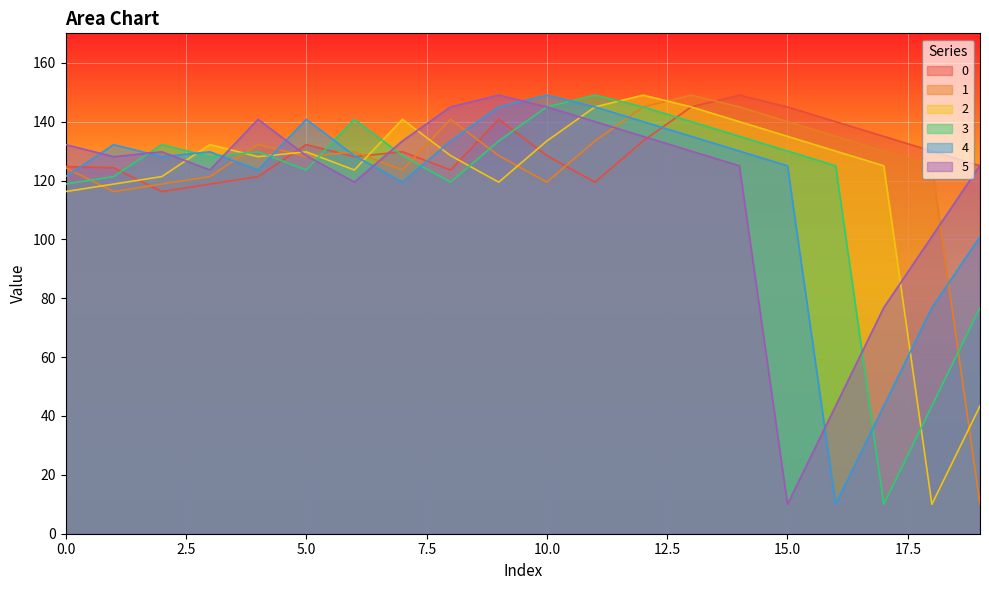

Reading left to right, list all the values displayed in this chart.

0: 124.8	124.3	116.2	118.8	121.3	132.2	128.1	129.8	123.6	140.8	128.5	119.4	133.4	145.0	149.0	145.0	140.0	135.0	130.0	125.0
1: 124.3	116.2	118.8	121.3	132.2	128.1	129.8	123.6	140.8	128.5	119.4	133.4	145.0	149.0	145.0	140.0	135.0	130.0	125.0	10.0
2: 116.2	118.8	121.3	132.2	128.1	129.8	123.6	140.8	128.5	119.4	133.4	145.0	149.0	145.0	140.0	135.0	130.0	125.0	10.0	43.4
3: 118.8	121.3	132.2	128.1	129.8	123.6	140.8	128.5	119.4	133.4	145.0	149.0	145.0	140.0	135.0	130.0	125.0	10.0	43.4	76.8
4: 121.3	132.2	128.1	129.8	123.6	140.8	128.5	119.4	133.4	145.0	149.0	145.0	140.0	135.0	130.0	125.0	10.0	43.4	76.8	101.0
5: 132.2	128.1	129.8	123.6	140.8	128.5	119.4	133.4	145.0	149.0	145.0	140.0	135.0	130.0	125.0	10.0	43.4	76.8	101.0	125.1